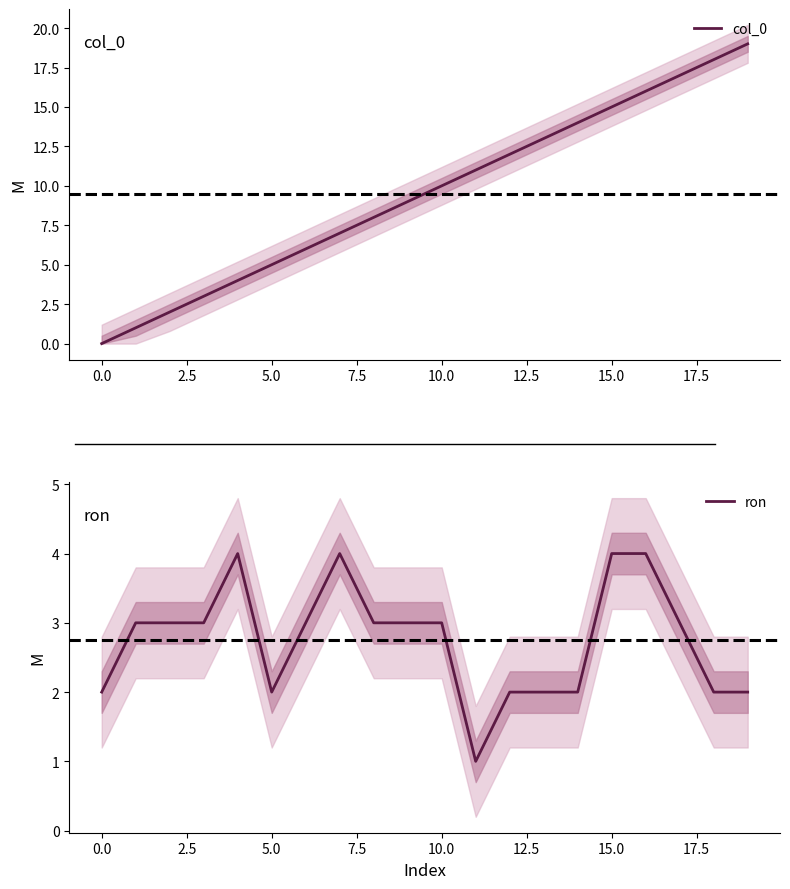

Count the number of categories in the chart.

20